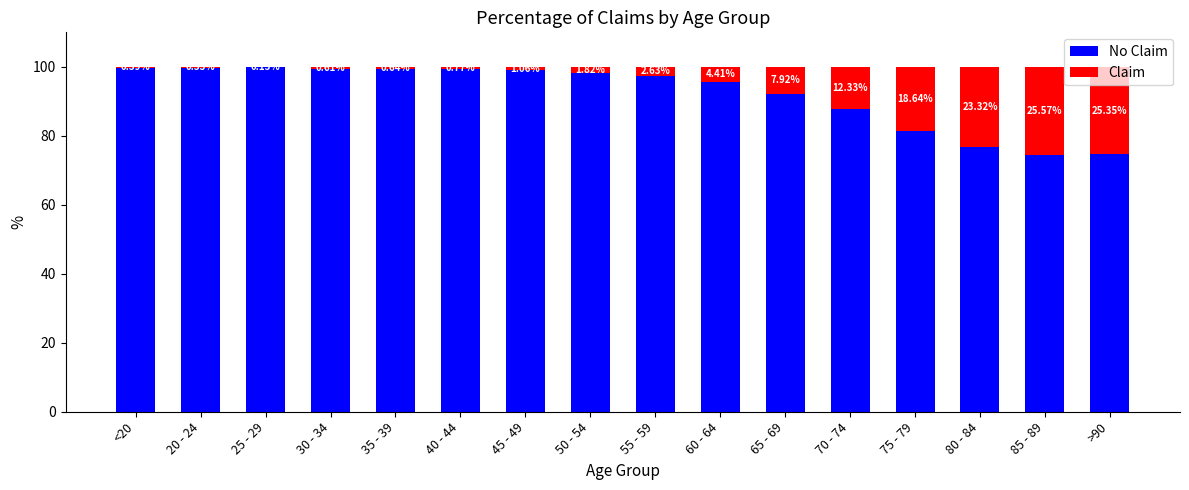

What is the total value across all series at 30 - 34?

100.0